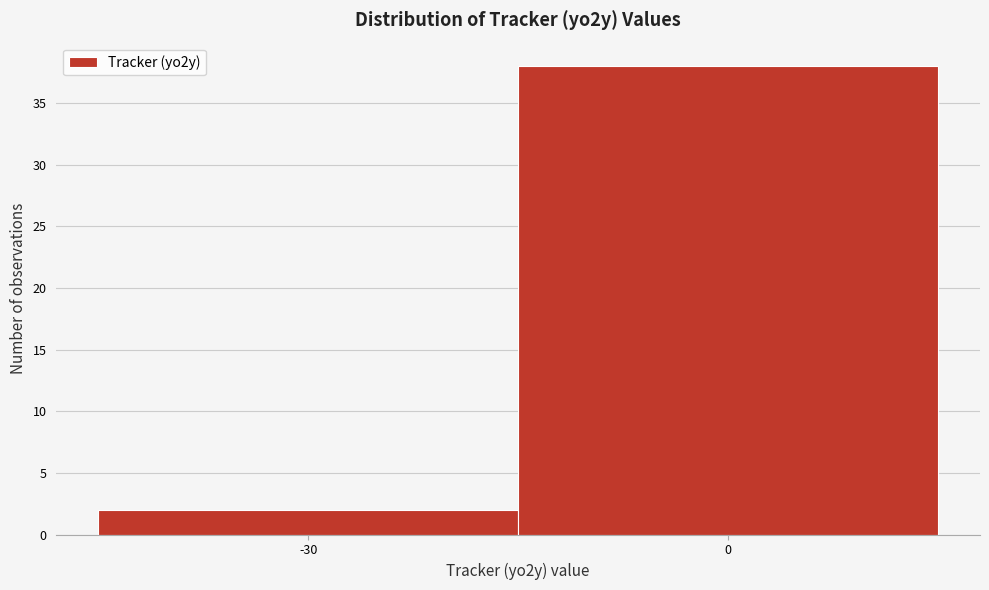

Reading left to right, what are all the values shown in this chart?

-30=2	0=38